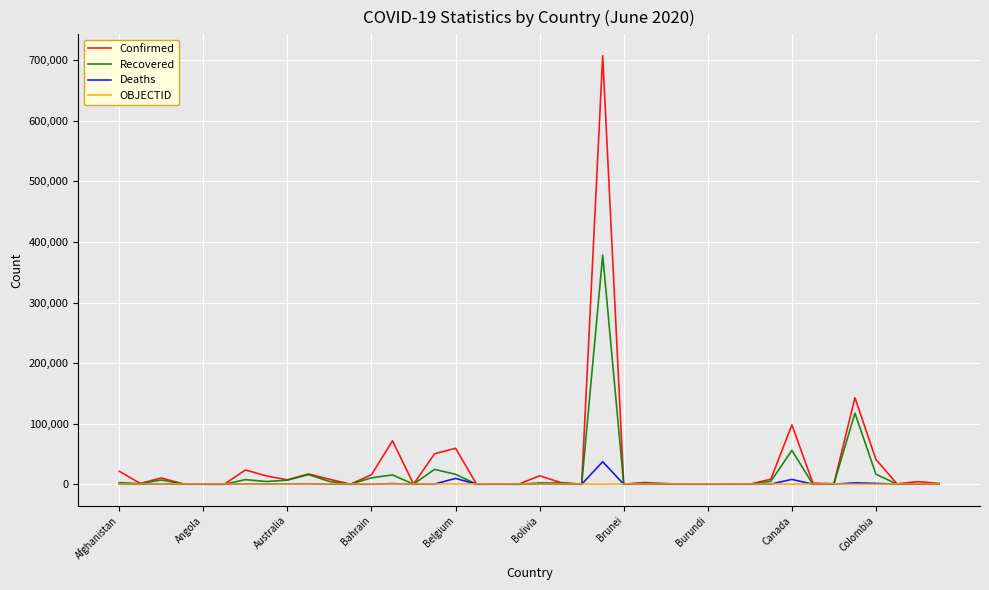

What is the highest value of the Recovered series?

378257